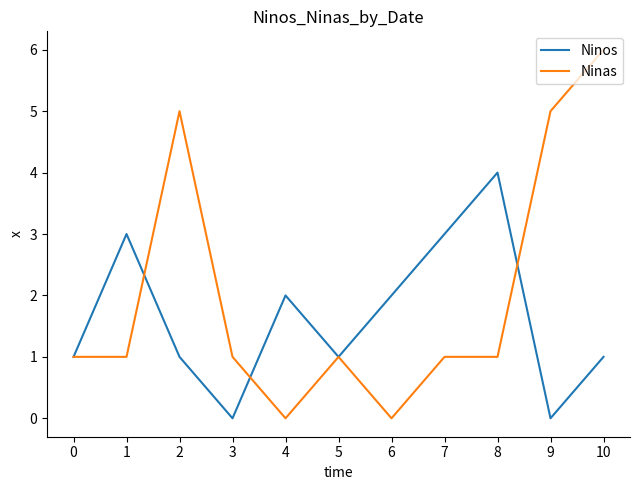

Which category has the highest value across all series?

10